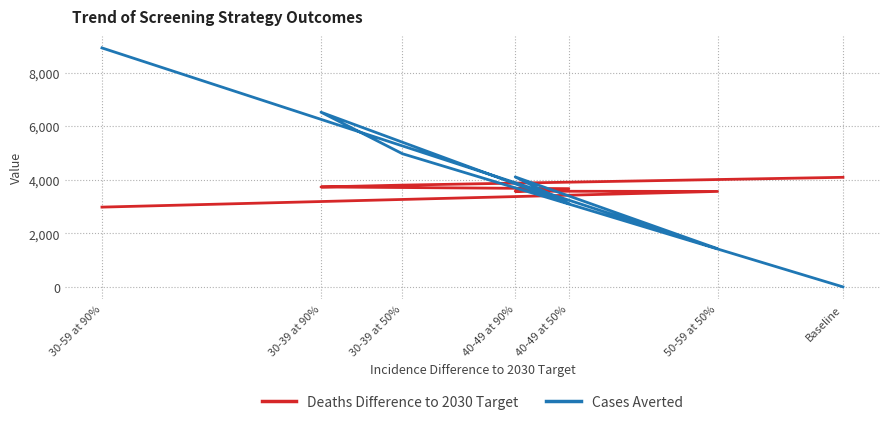

Rank the series at 30-59 at 90% from lowest to highest value.

Deaths Difference to 2030 Target, Cases Averted